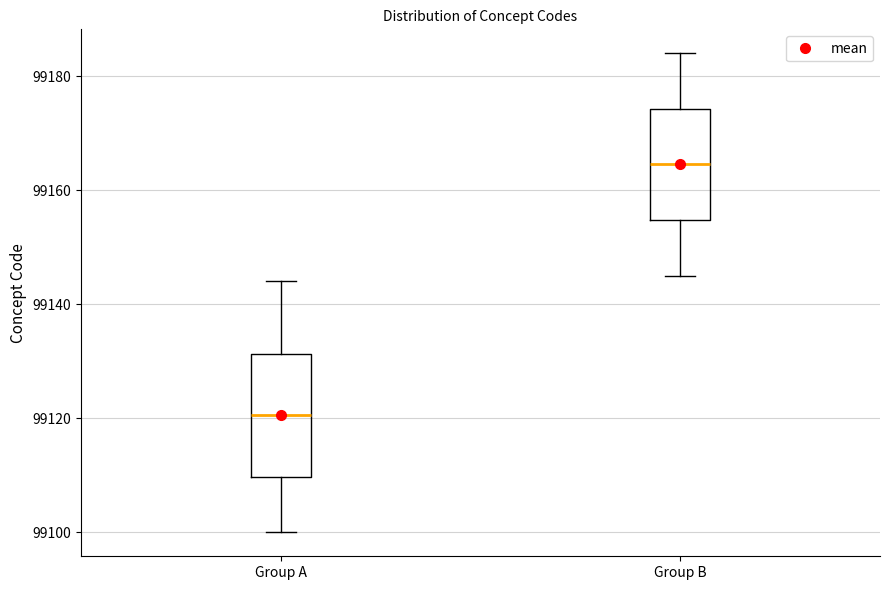

Where does the upper whisker of the box for Group A end on the y-axis? The values are not printed on the chart, so give them approximately, as read against the axis.

99144